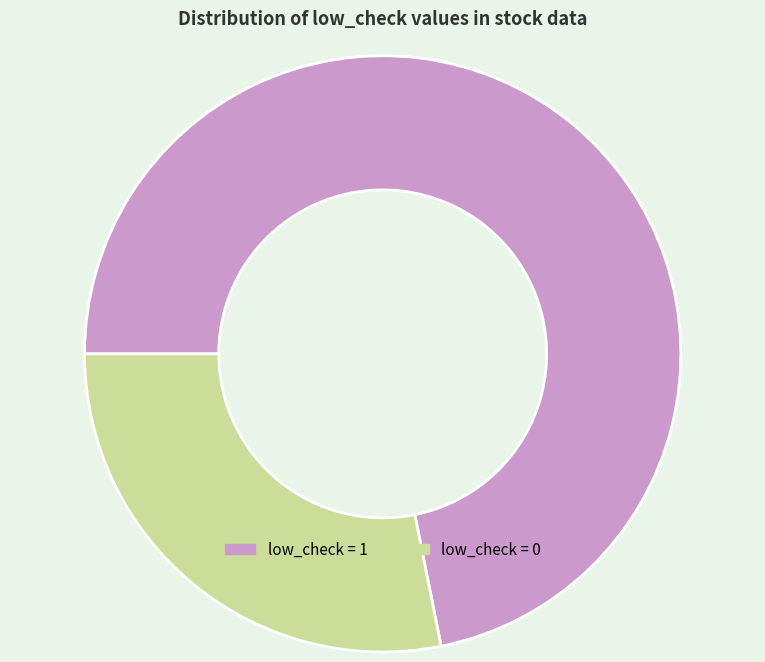

Is there any slice that represents more than half of the pie?

Yes